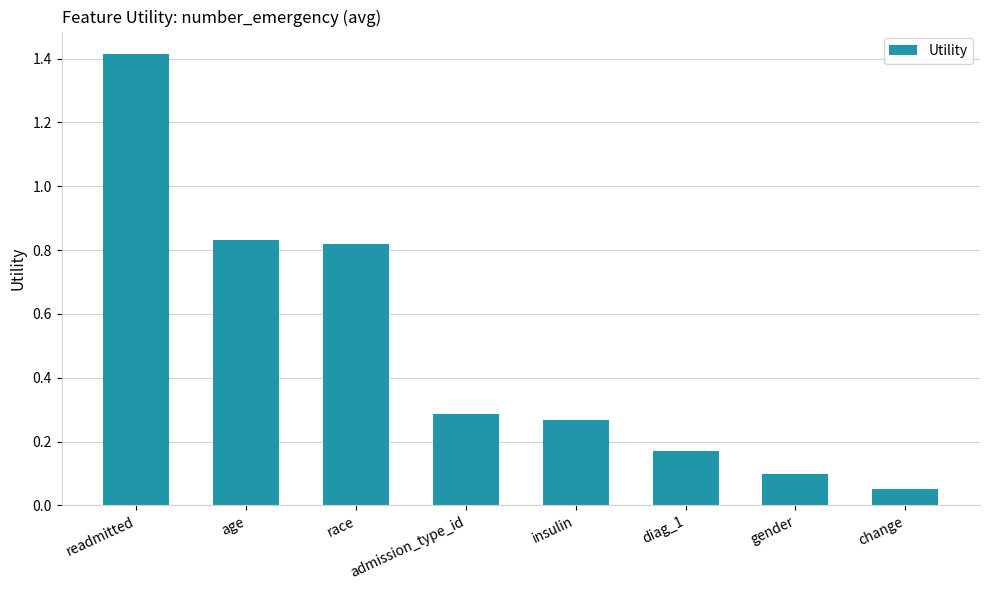

Rank the categories by value from highest to lowest.

readmitted, age, race, admission_type_id, insulin, diag_1, gender, change